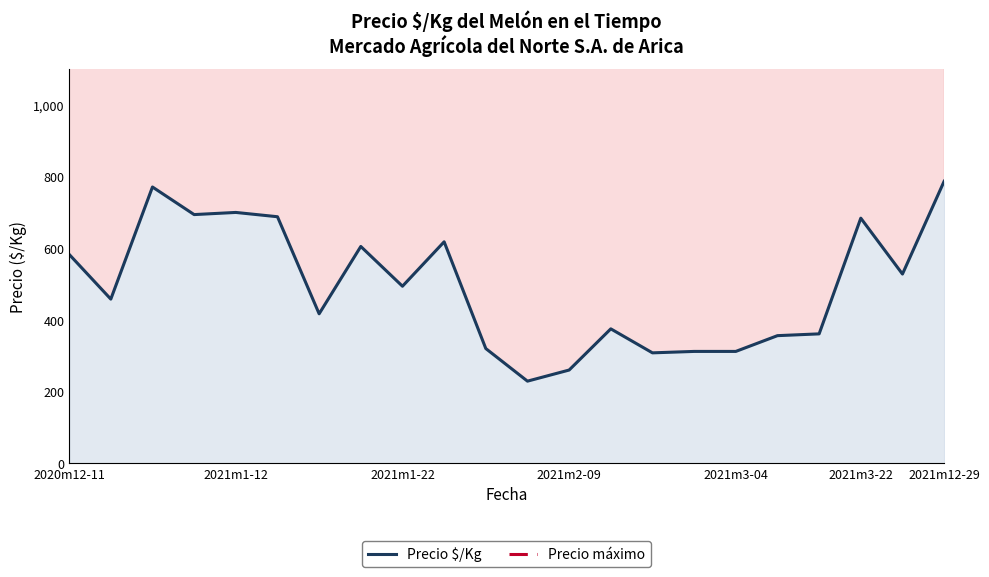

What position from the left is 2021m2-09?

4